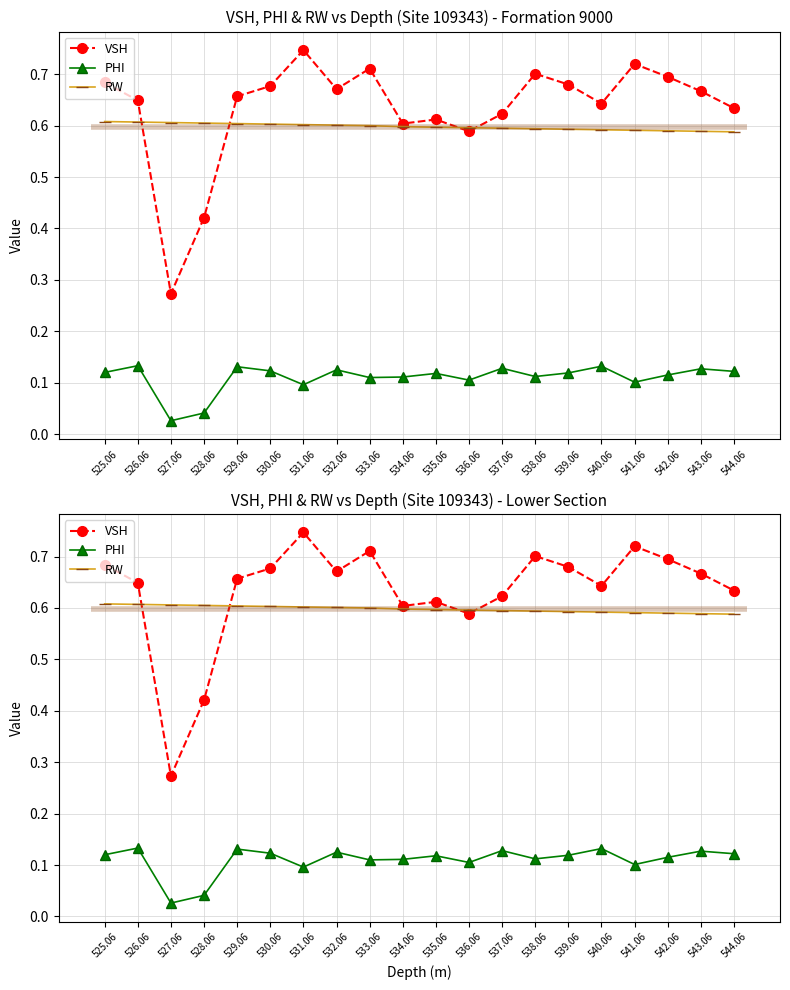

How many data points does each series have?

20